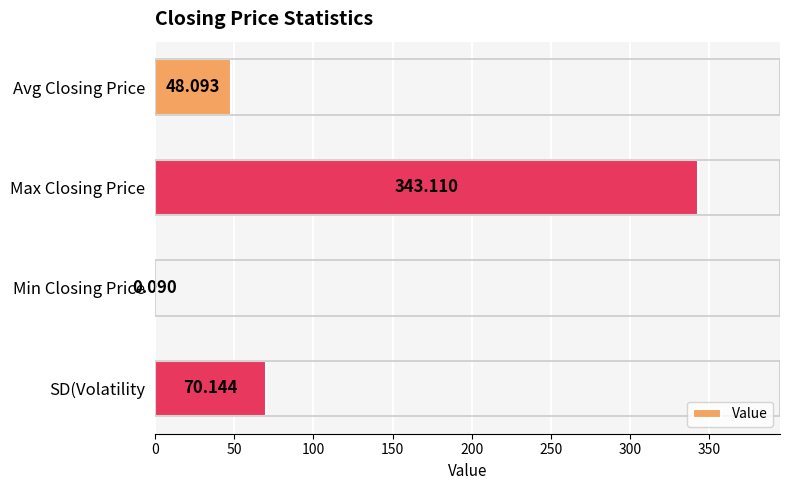

At which label is the value closest to 171?

SD(Volatility